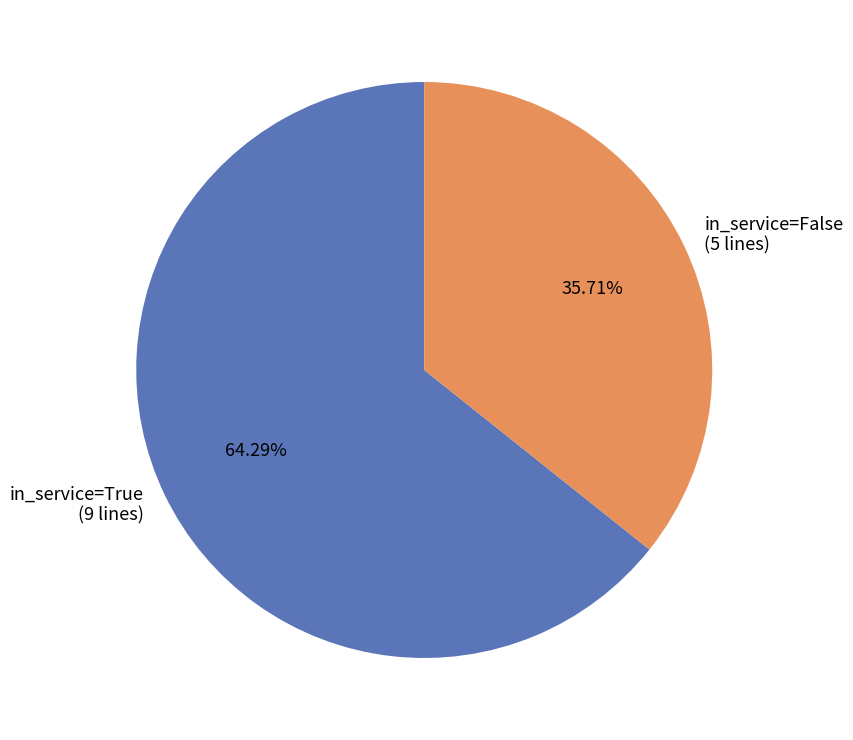

Does any single category account for the majority?

Yes